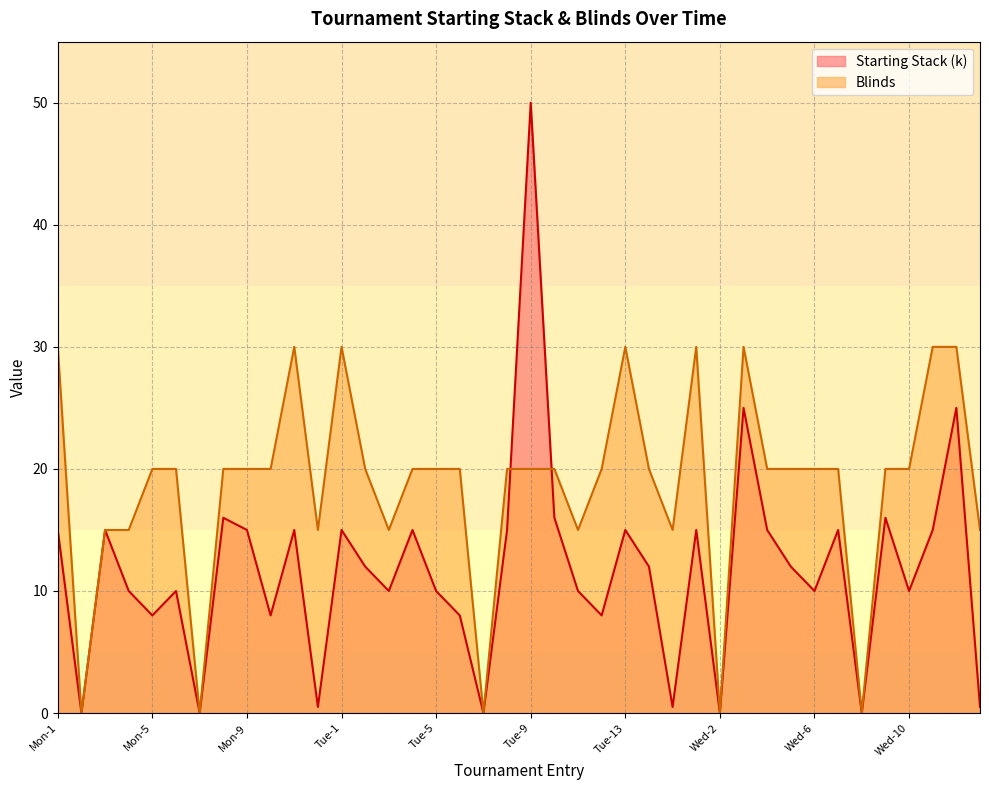

List the series in order of their peak value, highest first.

Starting Stack (k), Blinds